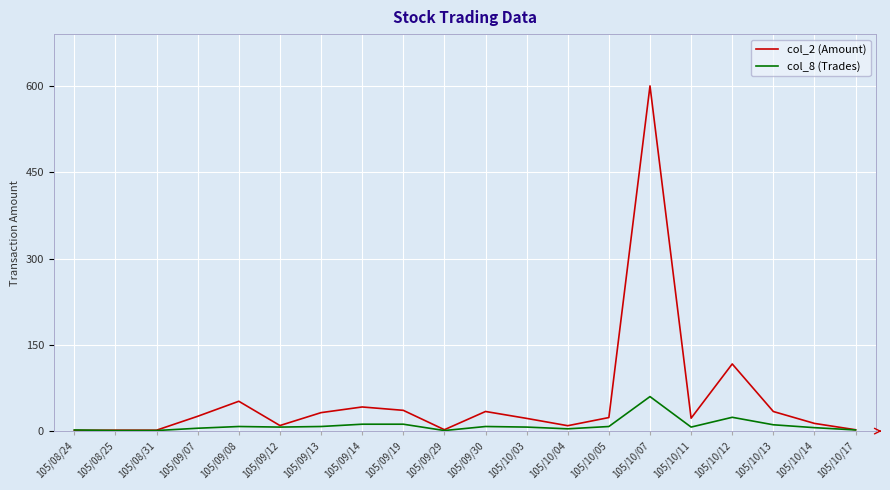

Rank the series by their maximum value, from highest to lowest.

col_2 (Amount), col_8 (Trades)